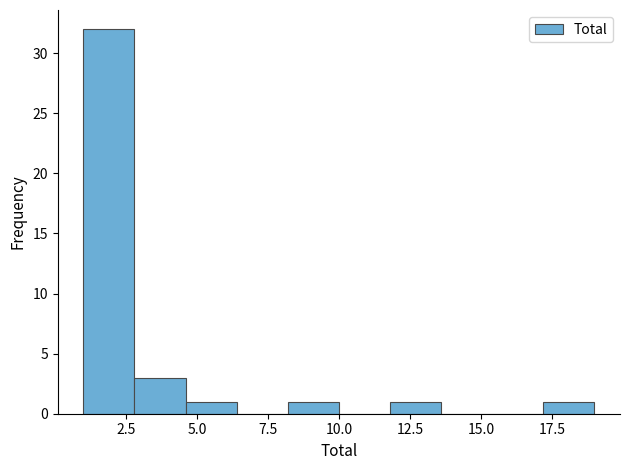

Read against the x-axis, roughly where is the centre of the tallest bar?

2.0